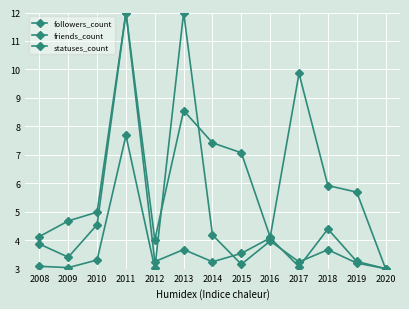

The value of followers_count at 2015 is 1.5. True or false?

False